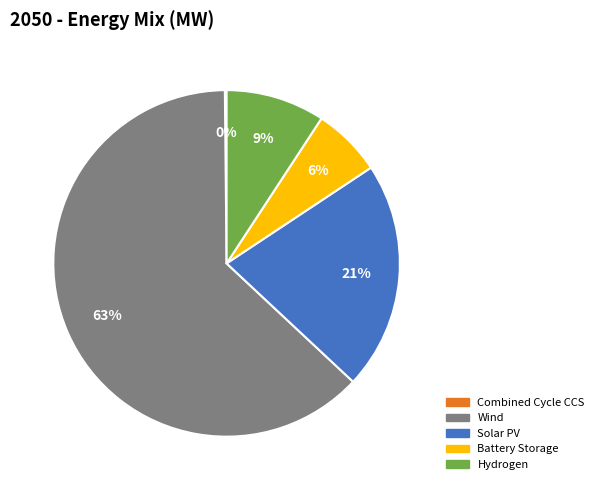

To the nearest percent, what is the average slice percentage?

20%